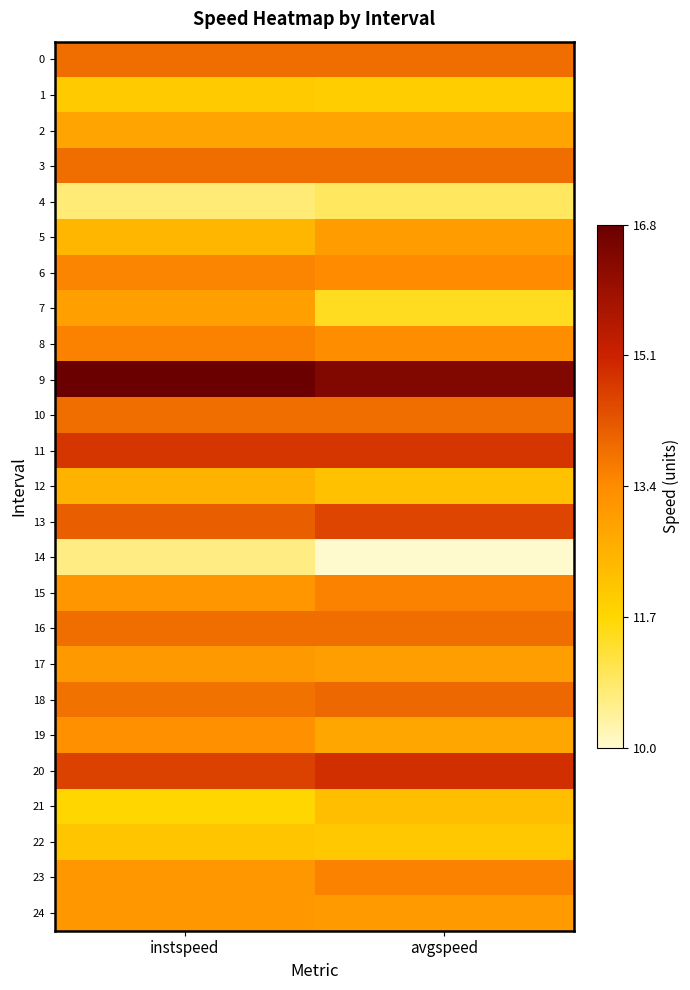

What is the difference between the highest and lowest values at instspeed?

6.1